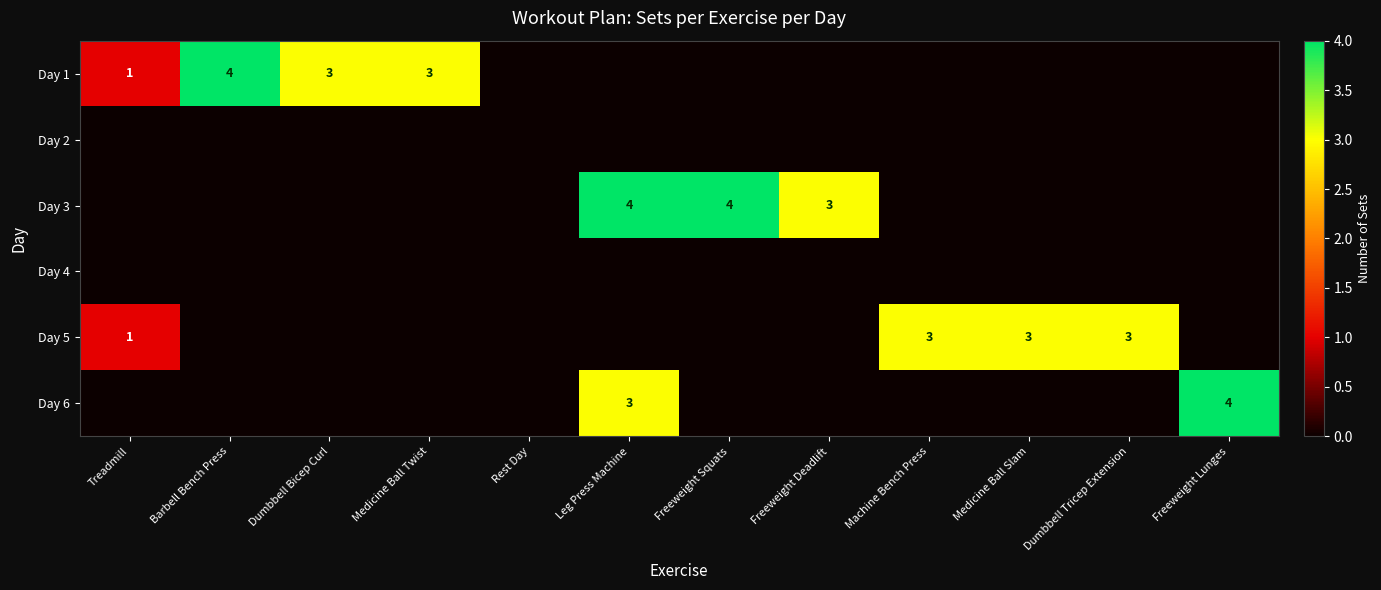

Is it true that Day 5 equals 3 at Dumbbell Tricep Extension?

True